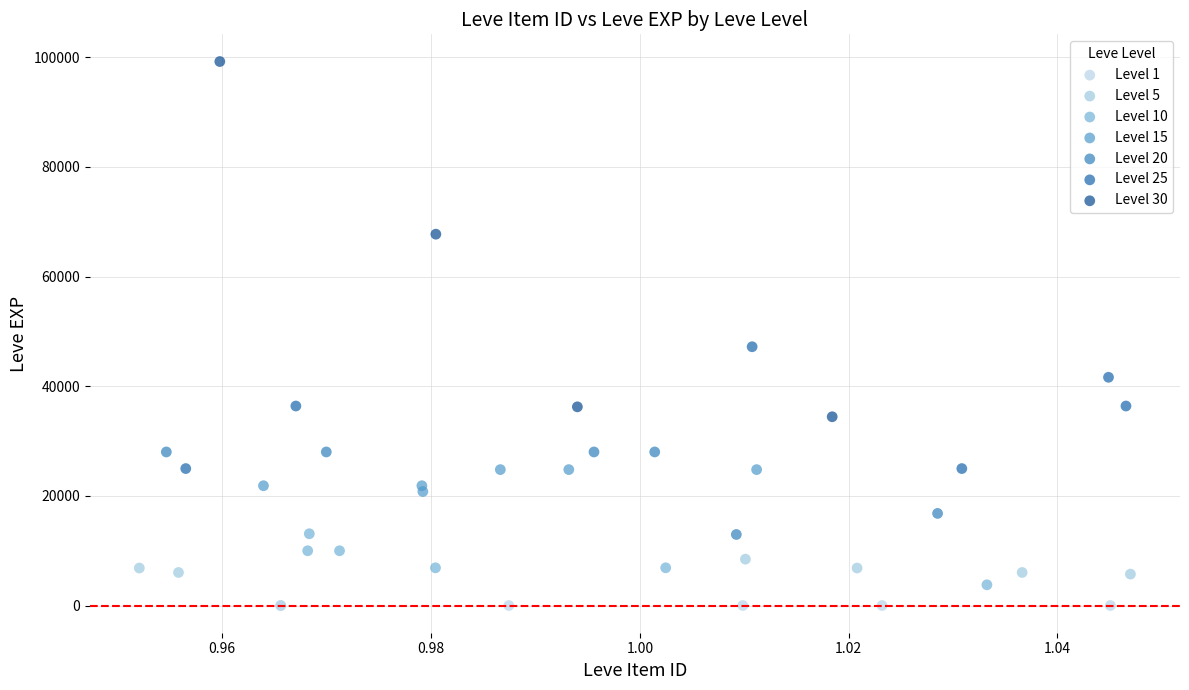

Which series has the widest spread of Y values?

Level 30